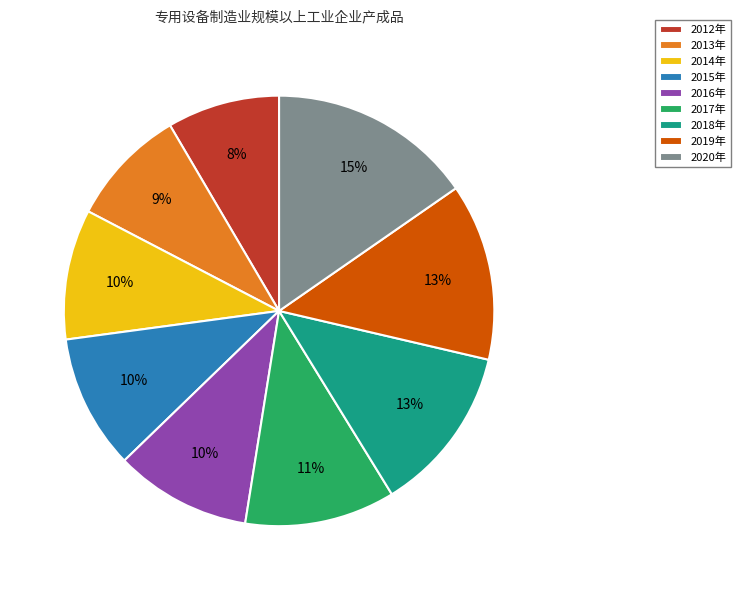

What is the ratio of the value at 2016年 to the value at 2018年?

0.8